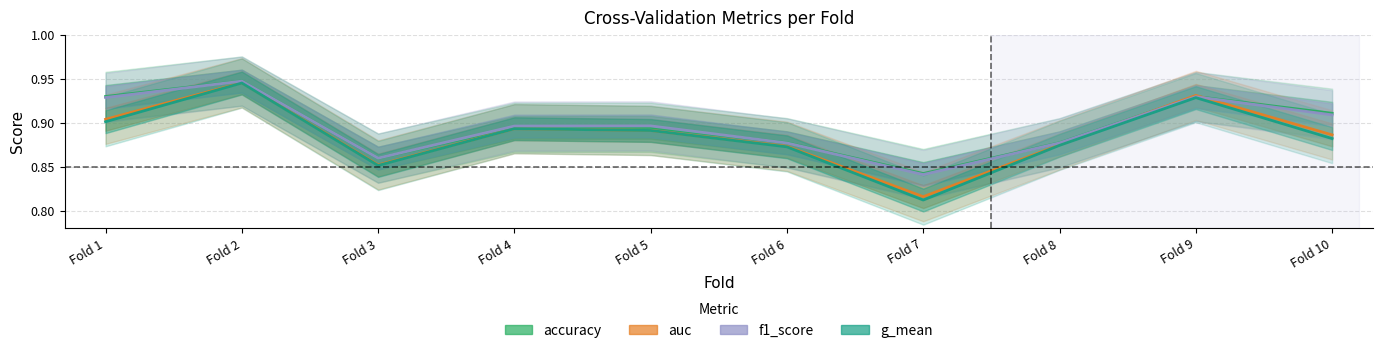

Rank the categories by f1_score value from lowest to highest.

Fold 7, Fold 3, Fold 6, Fold 8, Fold 4, Fold 5, Fold 10, Fold 1, Fold 9, Fold 2